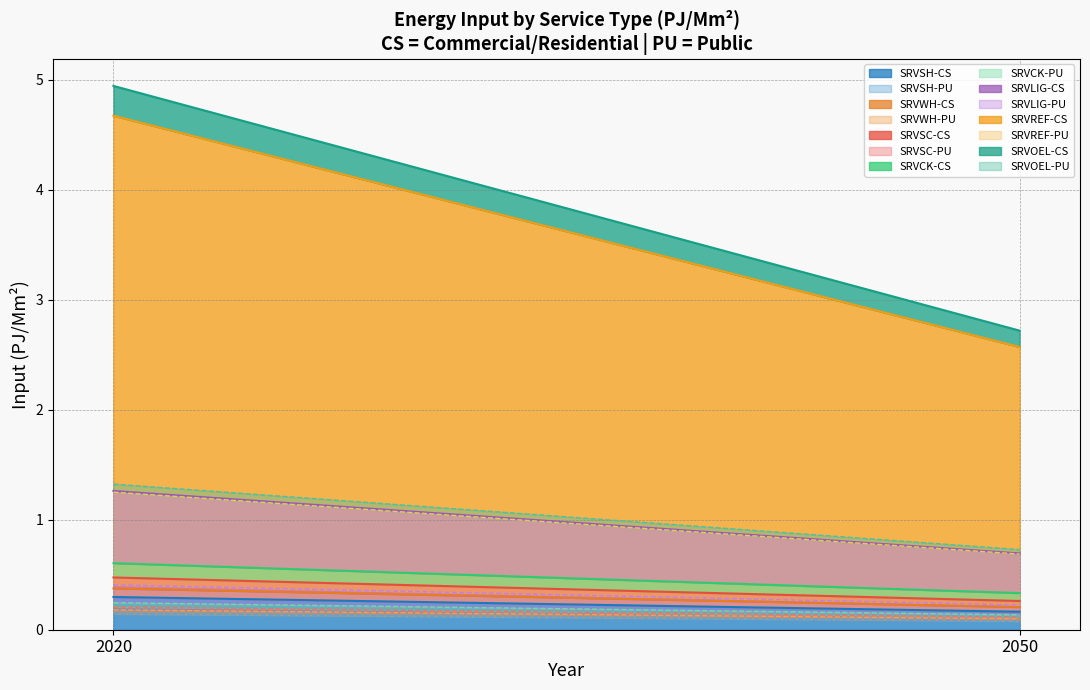

What position from the left is SRVOEL-PU?

14